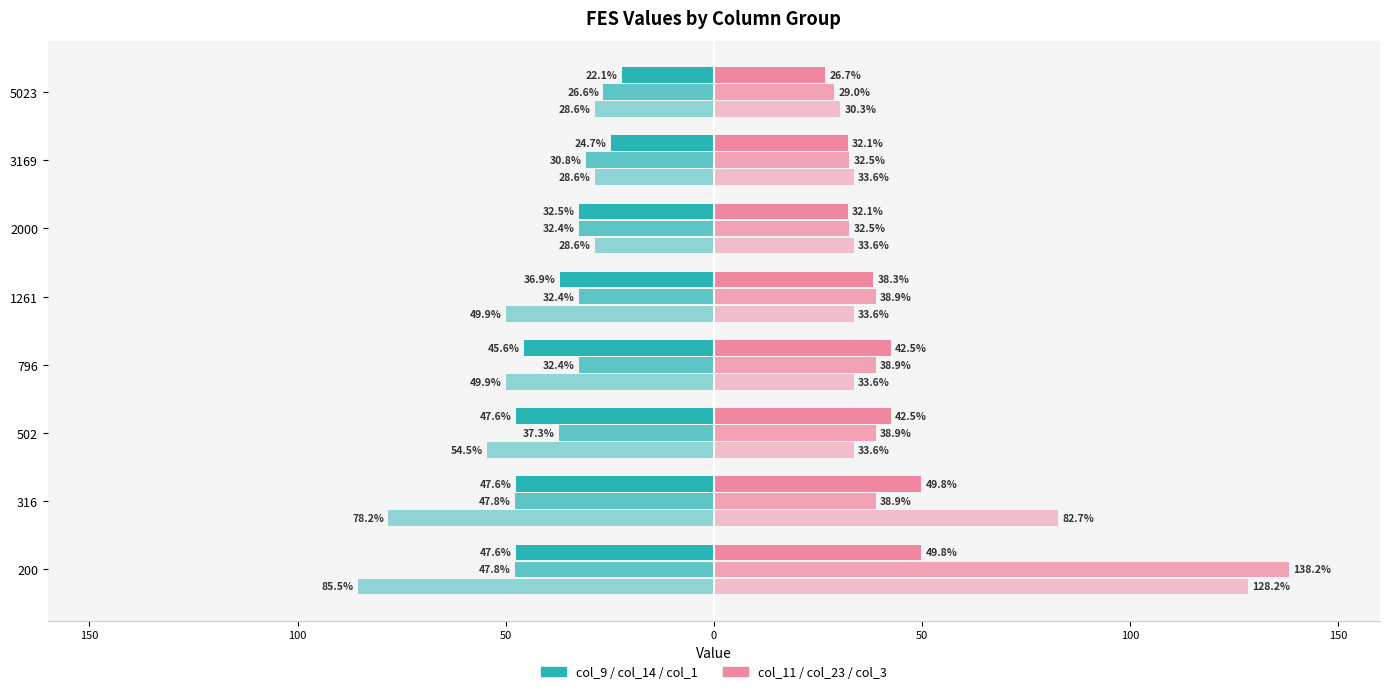

Reading left to right, extract all data points from this chart.

col_9: -47.6	-47.6	-47.6	-45.6	-36.9	-32.5	-24.7	-22.1
col_14: -47.8	-47.8	-37.3	-32.4	-32.4	-32.4	-30.8	-26.6
col_1: -85.5	-78.2	-54.5	-49.9	-49.9	-28.6	-28.6	-28.6
col_11: 49.8	49.8	42.5	42.5	38.3	32.1	32.1	26.7
col_23: 138.2	38.9	38.9	38.9	38.9	32.5	32.5	29.0
col_3: 128.2	82.7	33.6	33.6	33.6	33.6	33.6	30.3